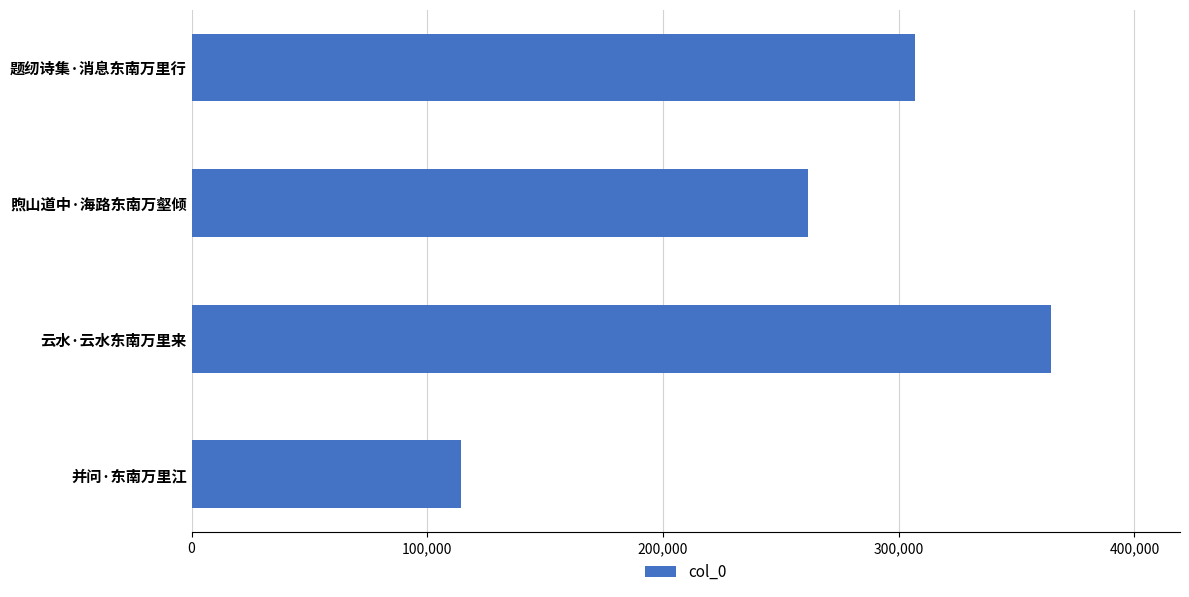

At which label is the value closest to 239497?

煦山道中·海路东南万壑倾